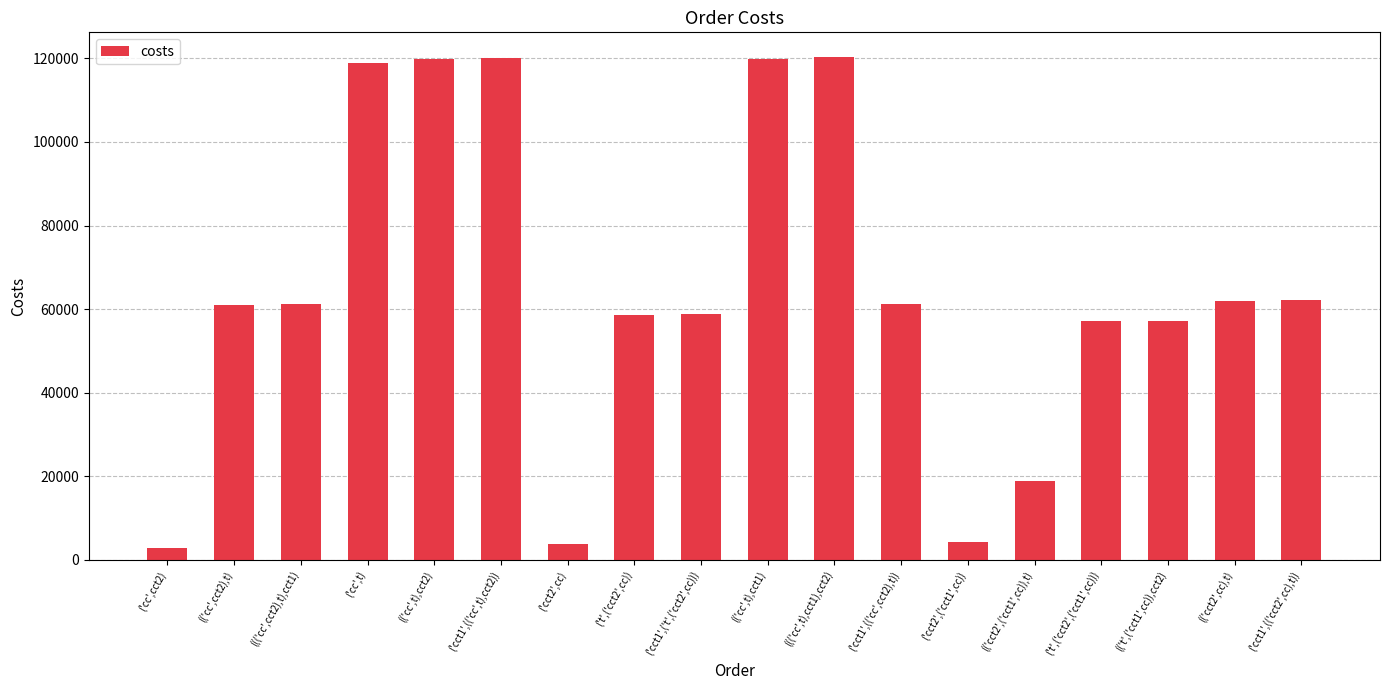

The chart shows a value of 118857.2 at ('cc',t). True or false?

True